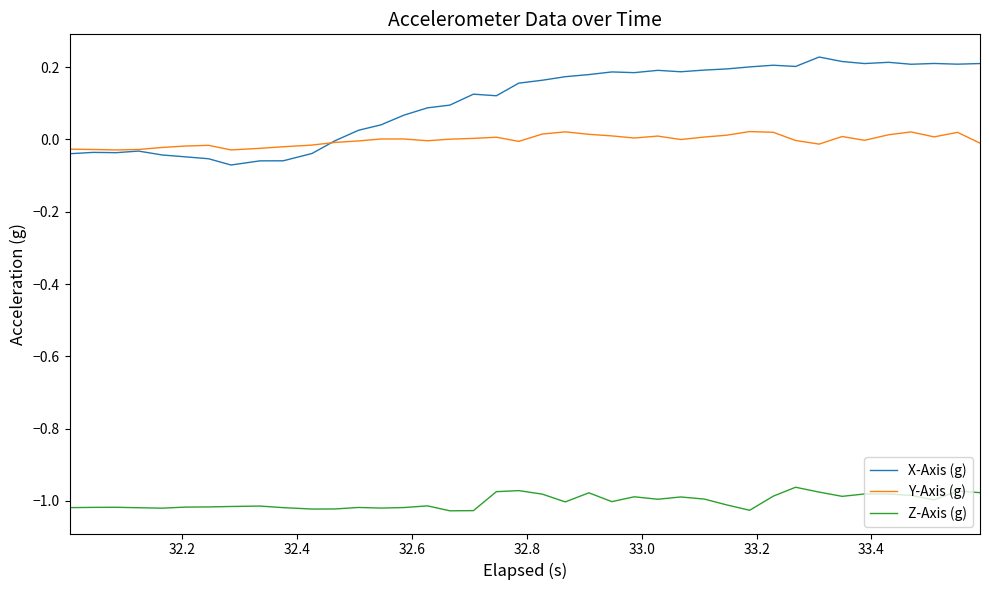

Rank the series by their maximum value, from lowest to highest.

Z-Axis (g), Y-Axis (g), X-Axis (g)